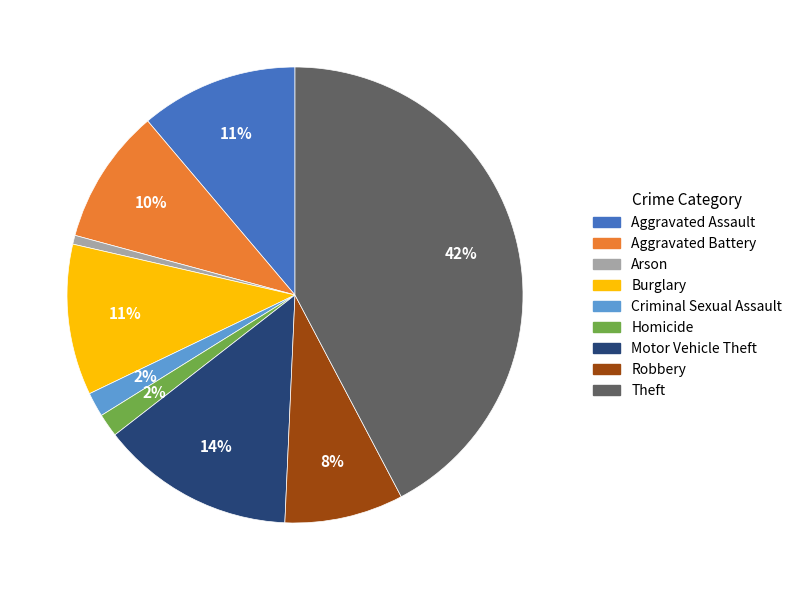

Which category has the biggest portion of the pie?

Theft